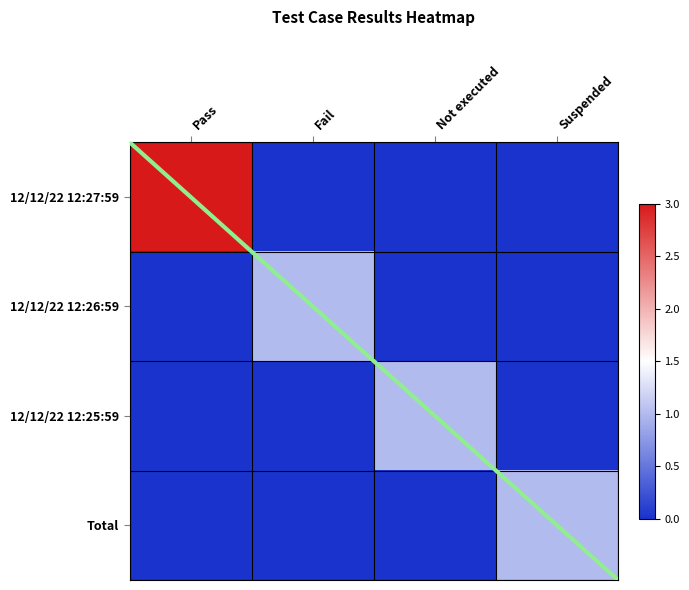

Is the value of Total at Suspended greater than the value of 12/12/22 12:25:59 at Suspended?

Yes